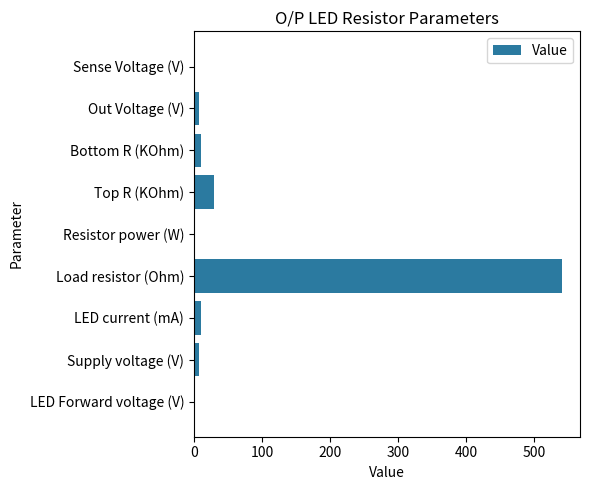

What is the sum of all values?

608.7